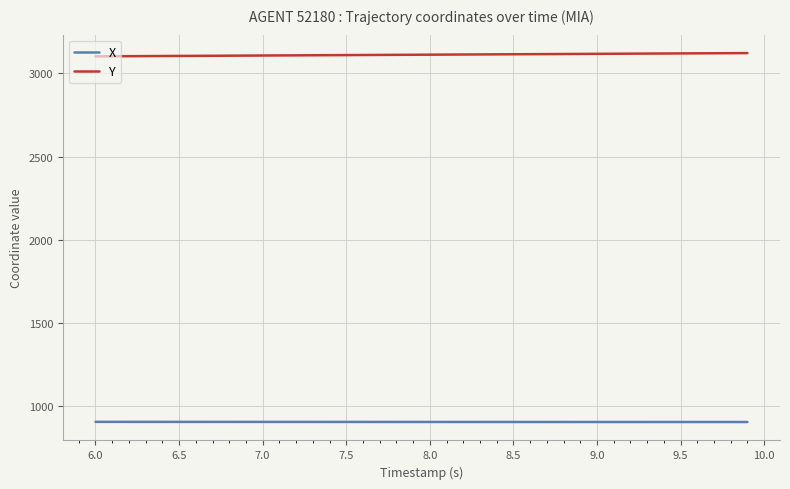

What is the maximum value for X?

903.8